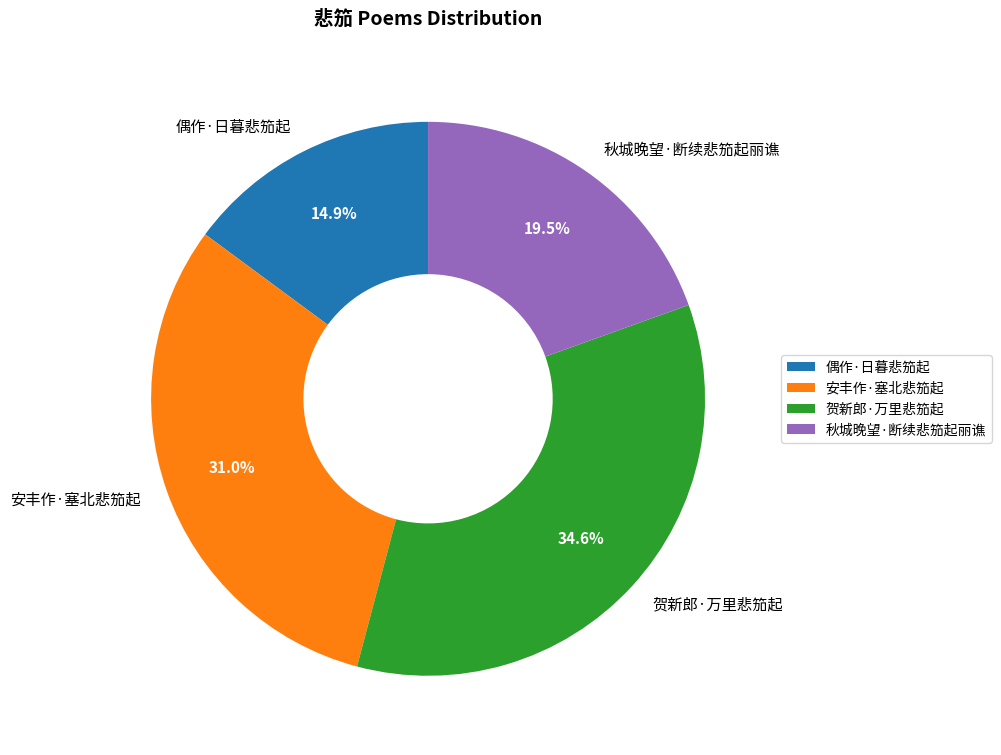

Which has a higher value, 偶作·日暮悲笳起 or 安丰作·塞北悲笳起?

安丰作·塞北悲笳起